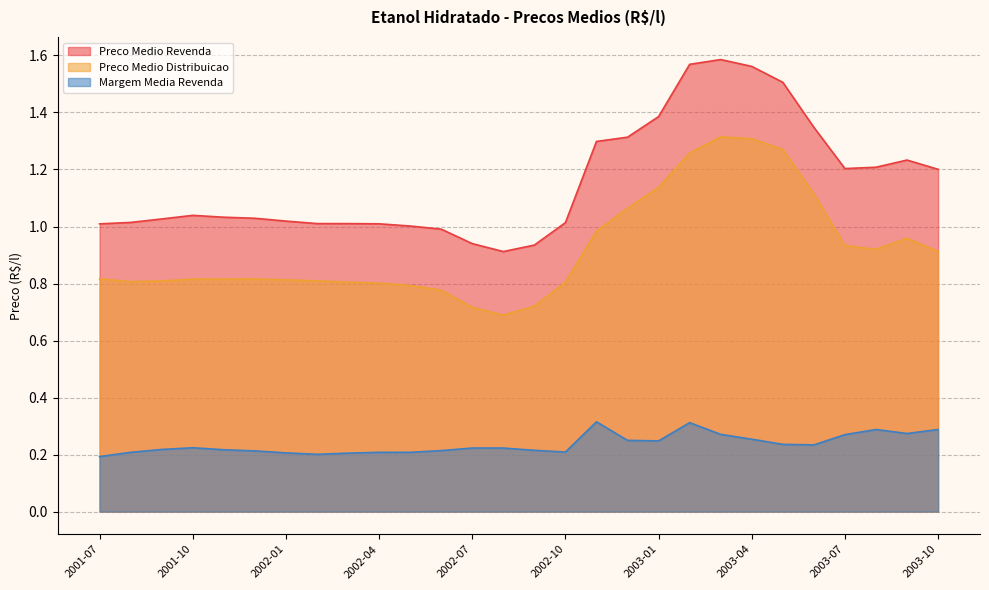

Reading right to left, what are all the values shown in this chart?

Preco Medio Revenda: 2003-10=1.2	2003-09=1.2	2003-08=1.2	2003-07=1.2	2003-06=1.3	2003-05=1.5	2003-04=1.6	2003-03=1.6	2003-02=1.6	2003-01=1.4	2002-12=1.3	2002-11=1.3	2002-10=1.0	2002-09=0.9	2002-08=0.9	2002-07=0.9	2002-06=1.0	2002-05=1.0	2002-04=1.0	2002-03=1.0	2002-02=1.0	2002-01=1.0	2001-12=1.0	2001-11=1.0	2001-10=1.0	2001-09=1.0	2001-08=1.0	2001-07=1.0
Preco Medio Distribuicao: 2003-10=0.9	2003-09=1.0	2003-08=0.9	2003-07=0.9	2003-06=1.1	2003-05=1.3	2003-04=1.3	2003-03=1.3	2003-02=1.3	2003-01=1.1	2002-12=1.1	2002-11=1.0	2002-10=0.8	2002-09=0.7	2002-08=0.7	2002-07=0.7	2002-06=0.8	2002-05=0.8	2002-04=0.8	2002-03=0.8	2002-02=0.8	2002-01=0.8	2001-12=0.8	2001-11=0.8	2001-10=0.8	2001-09=0.8	2001-08=0.8	2001-07=0.8
Margem Media Revenda: 2003-10=0.3	2003-09=0.3	2003-08=0.3	2003-07=0.3	2003-06=0.2	2003-05=0.2	2003-04=0.3	2003-03=0.3	2003-02=0.3	2003-01=0.2	2002-12=0.2	2002-11=0.3	2002-10=0.2	2002-09=0.2	2002-08=0.2	2002-07=0.2	2002-06=0.2	2002-05=0.2	2002-04=0.2	2002-03=0.2	2002-02=0.2	2002-01=0.2	2001-12=0.2	2001-11=0.2	2001-10=0.2	2001-09=0.2	2001-08=0.2	2001-07=0.2